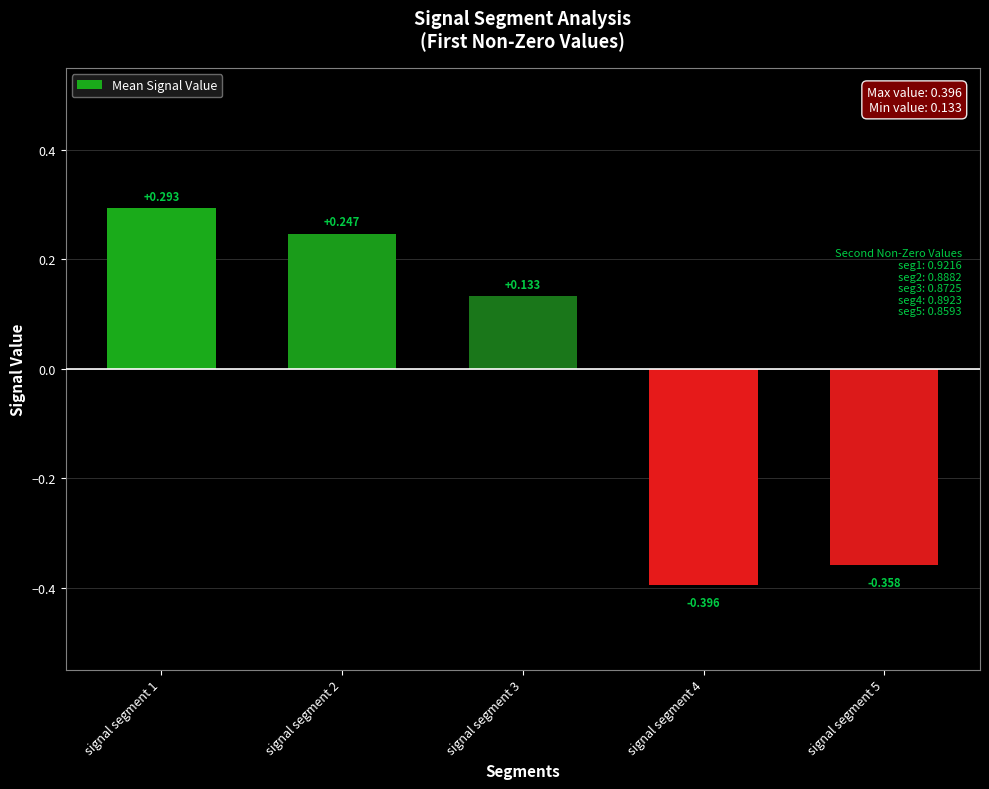

Rank the categories by value from highest to lowest.

signal segment 1, signal segment 2, signal segment 3, signal segment 5, signal segment 4